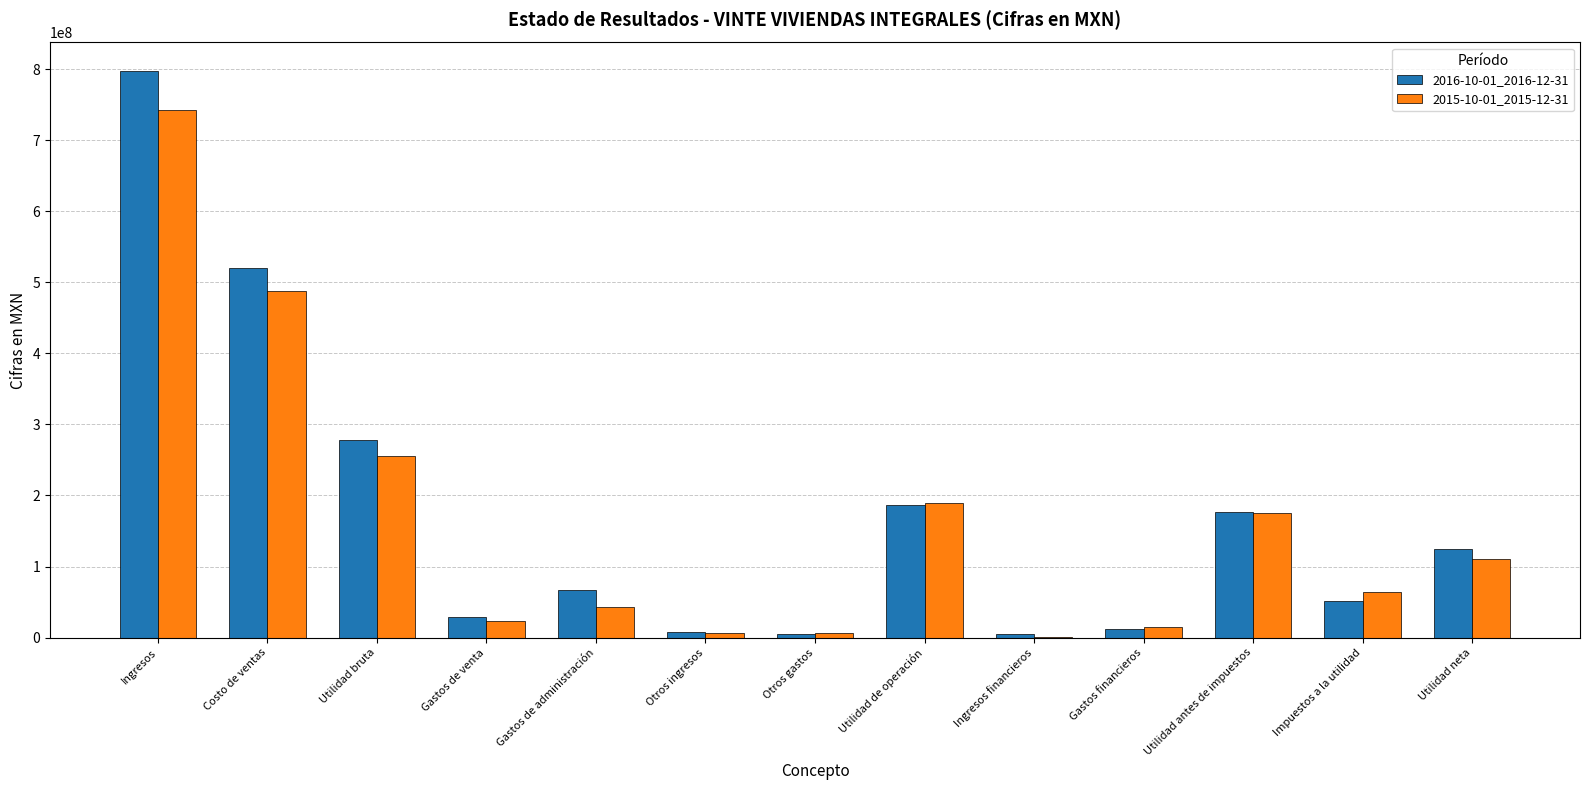

What is the total value across all series at Utilidad de operación?

375556000